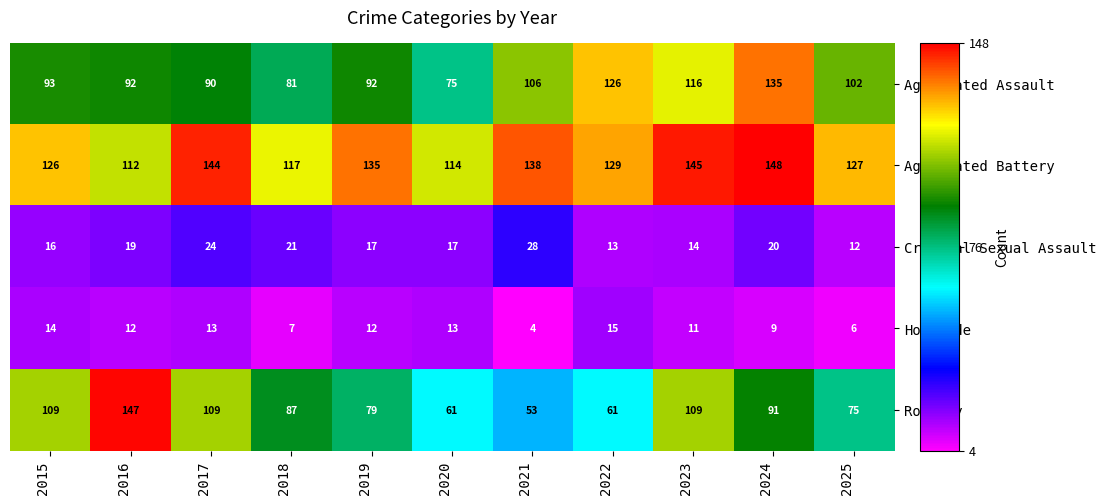

At which label is Homicide closest to 9?

2024